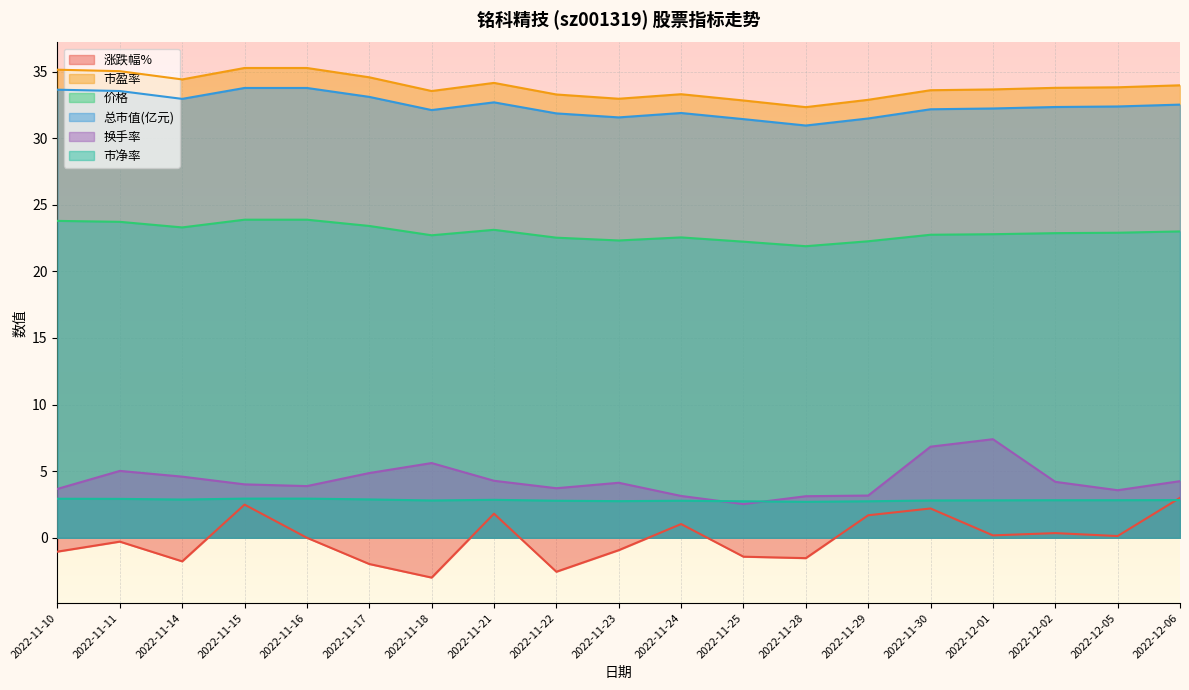

True or false: 总市值(亿元) and 换手率 cross at least once.

False